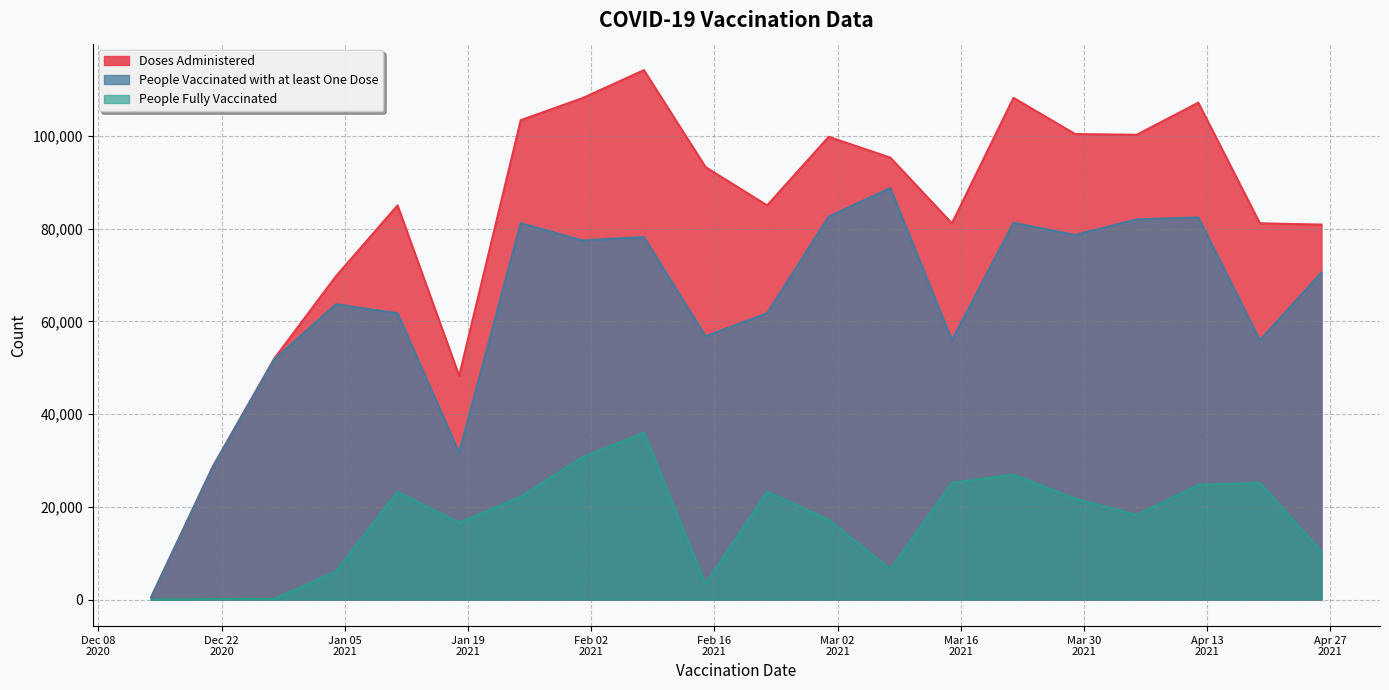

The Doses Administered series shows 107129 at 2021-04-12. True or false?

True